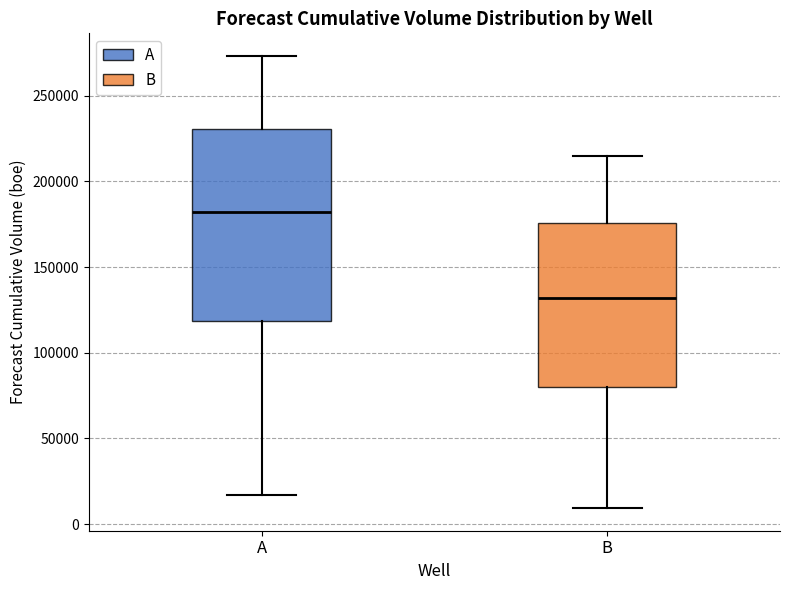

Which box has the highest median line?

A